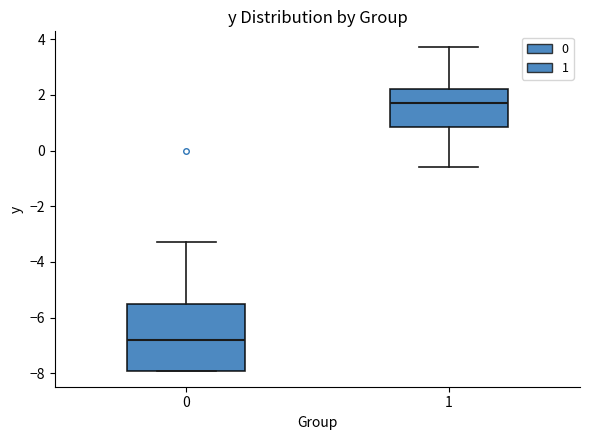

Which box has the lowest median line?

0